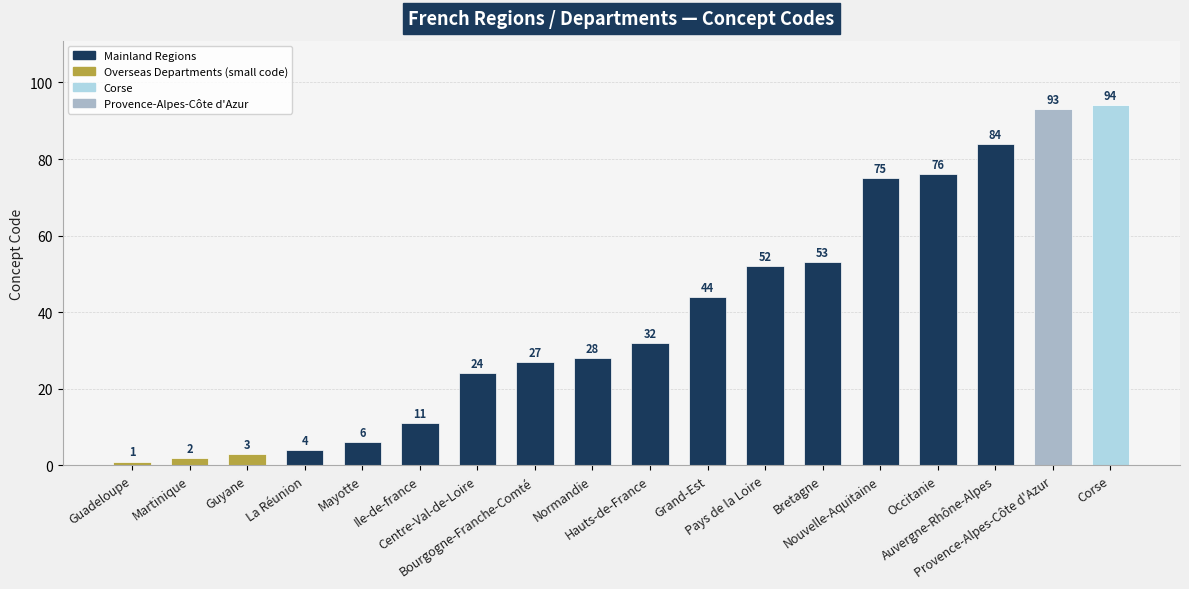

Are the bars grouped side by side (vs. stacked)?

No